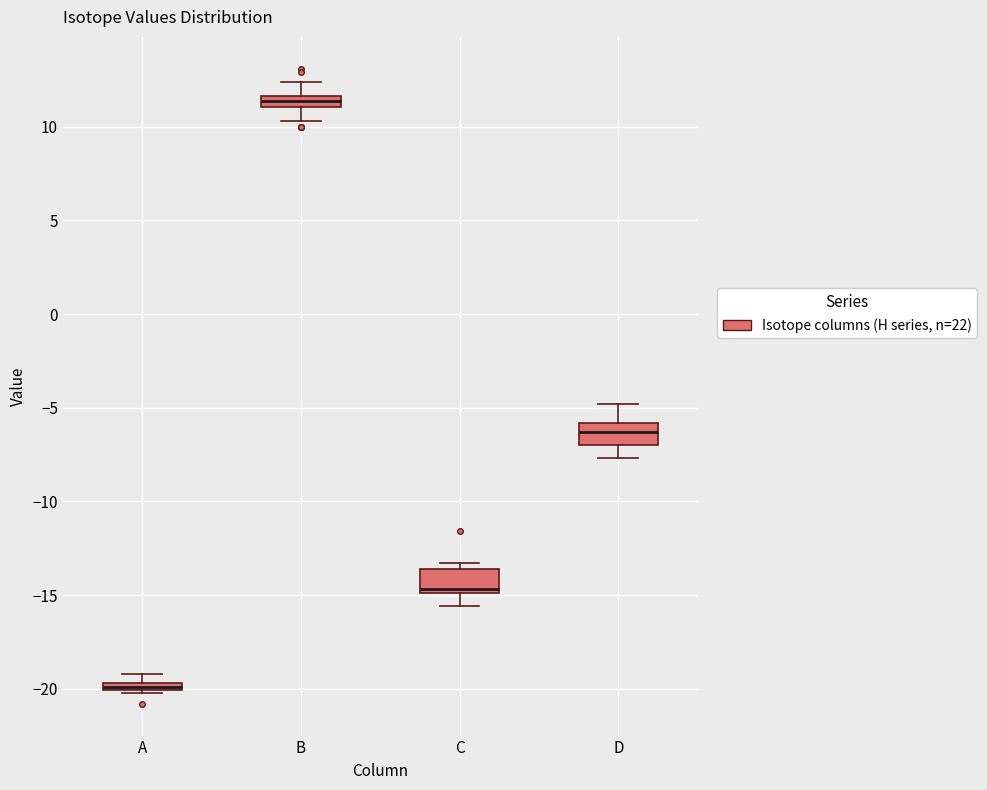

Where is the lower edge of the box for A on the y-axis? The values are not printed on the chart, so give them approximately, as read against the axis.

-20.0